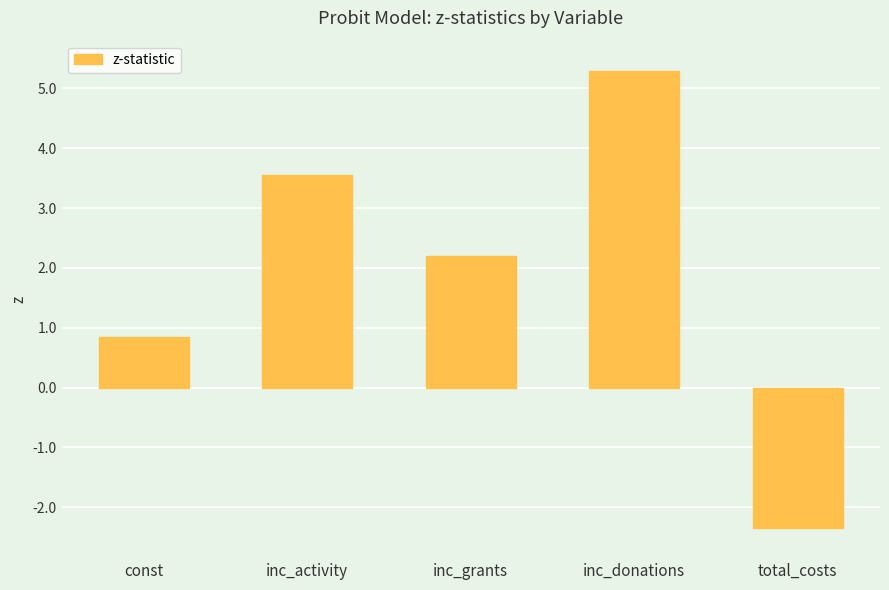

The chart shows a value of -0.5 at total_costs. True or false?

False